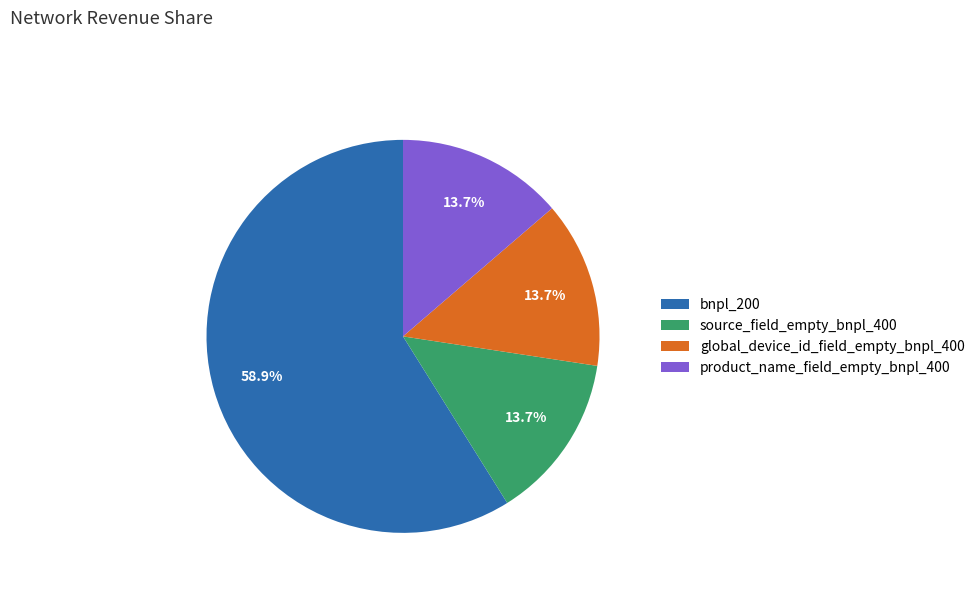

Is there any slice that represents more than half of the pie?

Yes